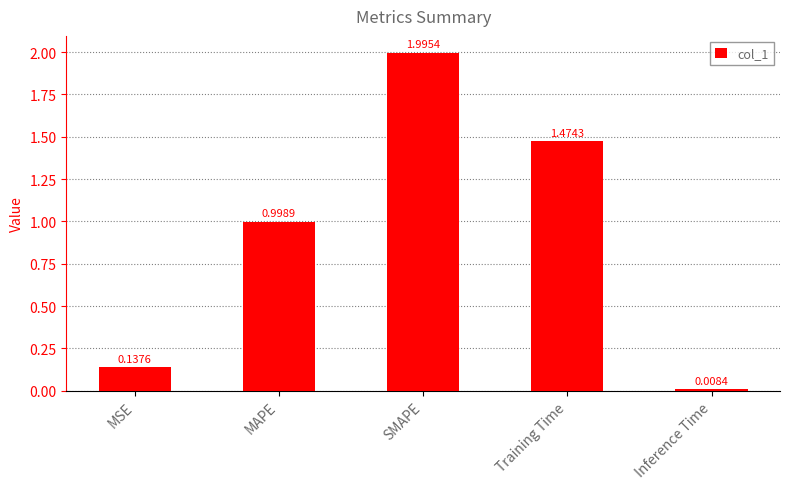

Which category has the highest value across all series?

SMAPE